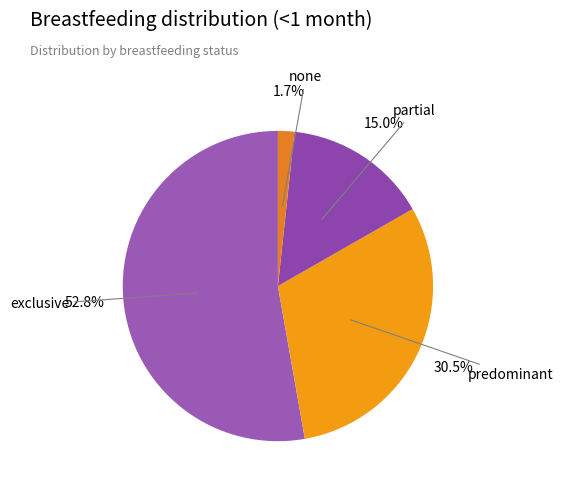

How many slices are in this pie chart?

4